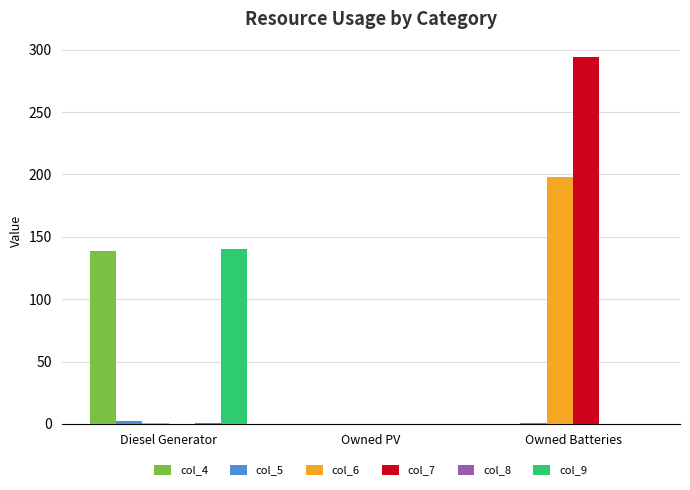

Does the chart contain stacked bars?

No